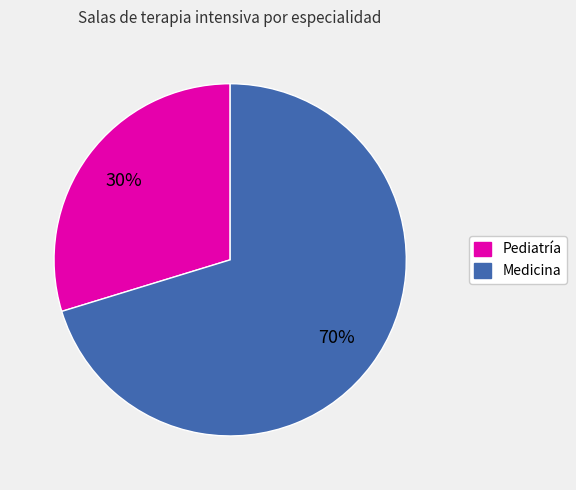

To the nearest percent, what is the average slice percentage?

50%